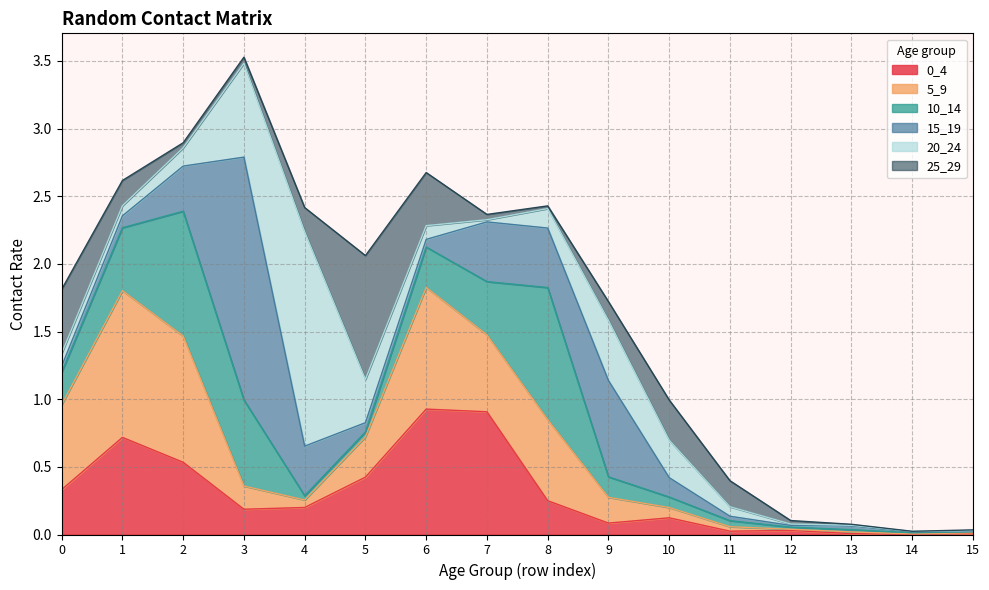

Does the chart display data point markers on the line(s)?

No